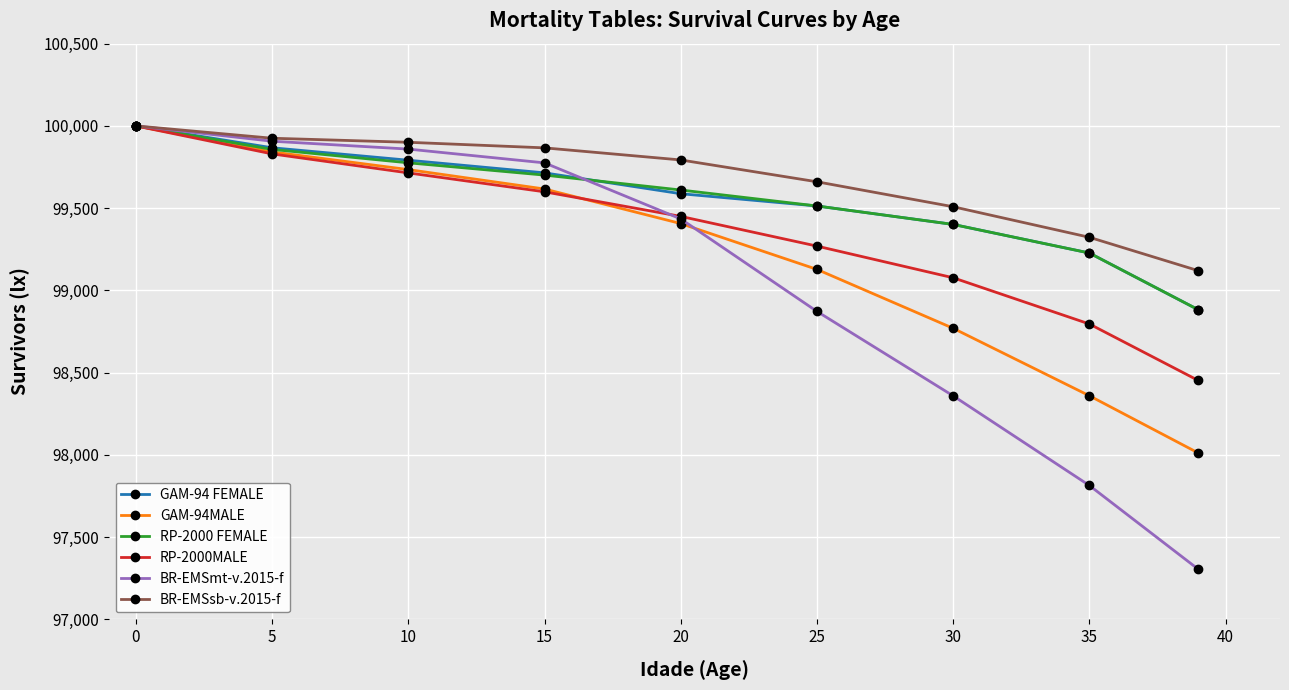

How many lines are shown in the chart?

6